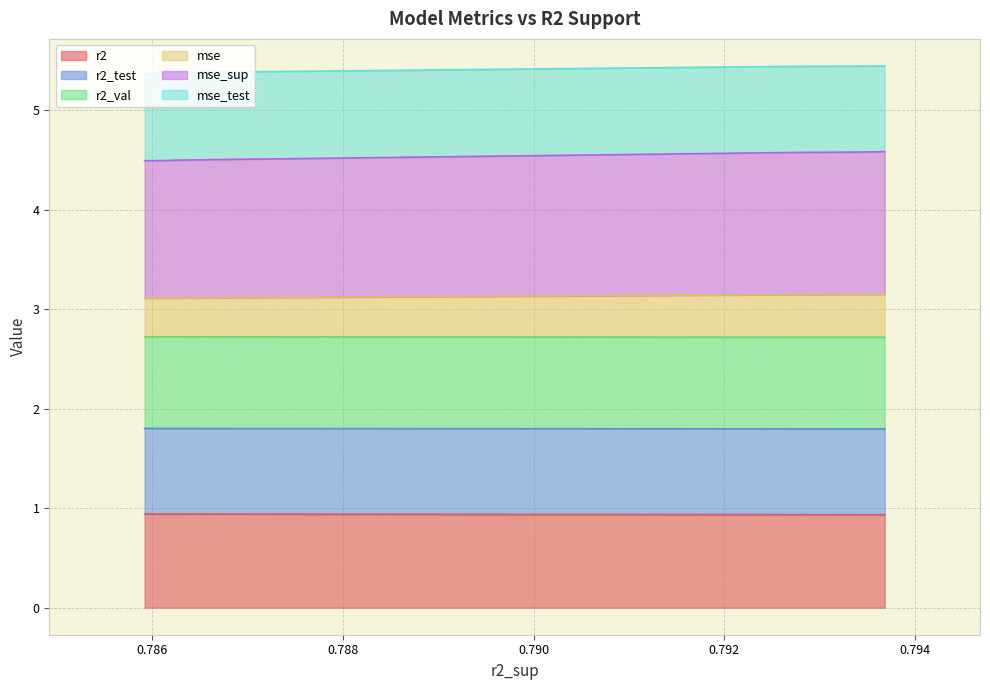

What is the highest value of the r2 series?

0.9